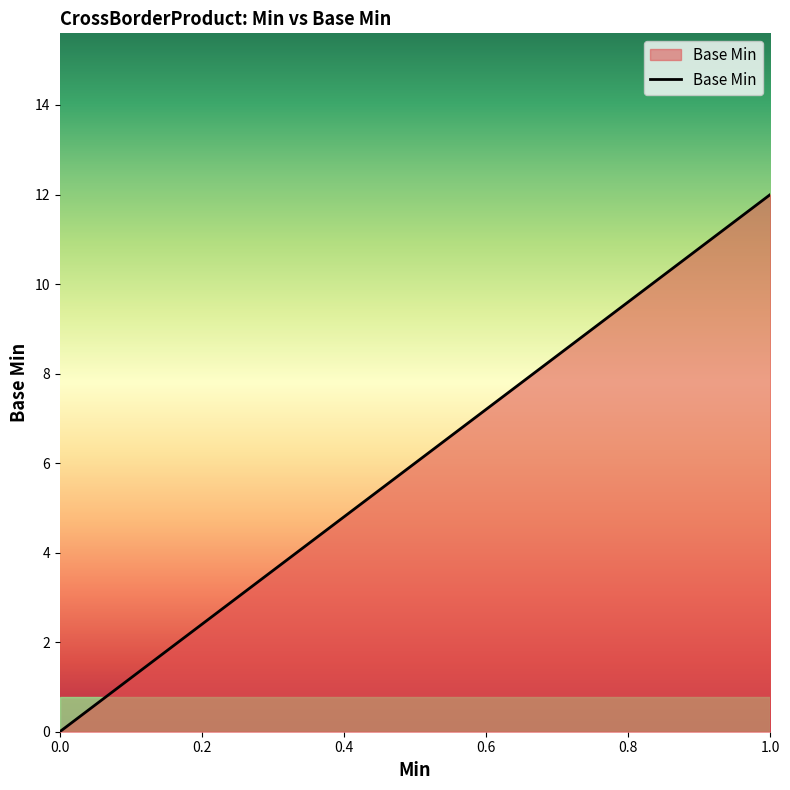

How many lines are shown in the chart?

1